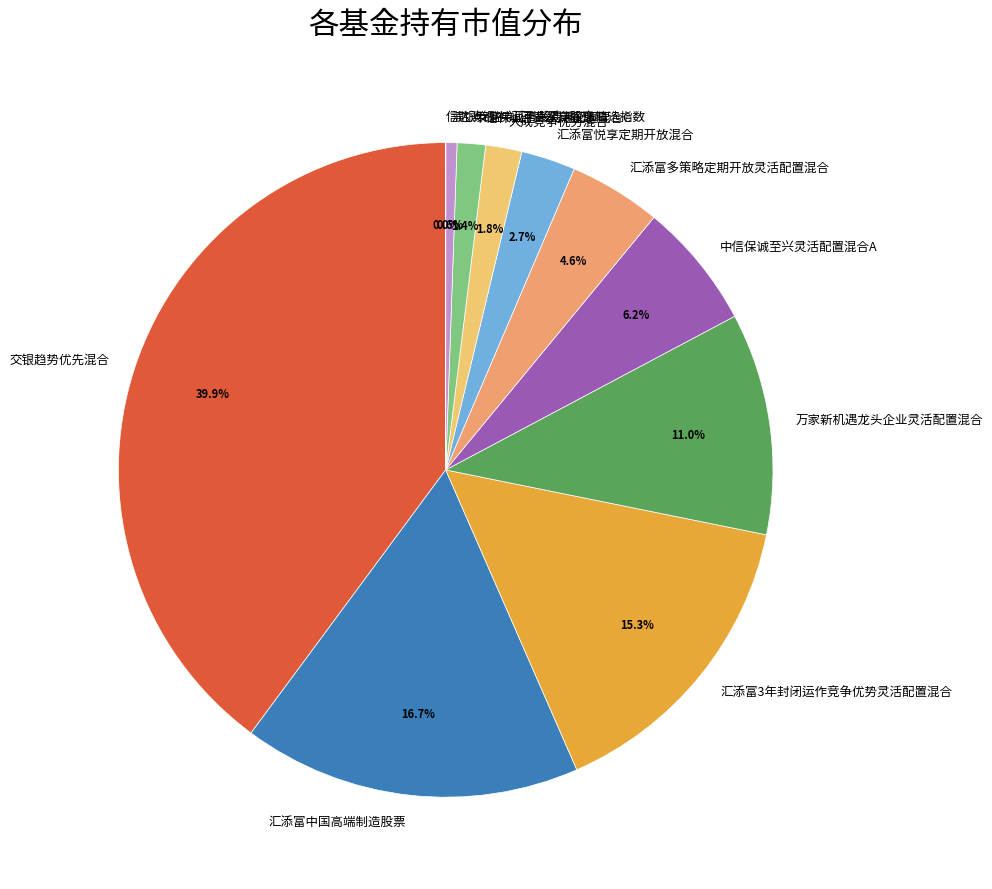

Which has a higher value, 汇添富多策略定期开放灵活配置混合 or 交银趋势优先混合?

交银趋势优先混合